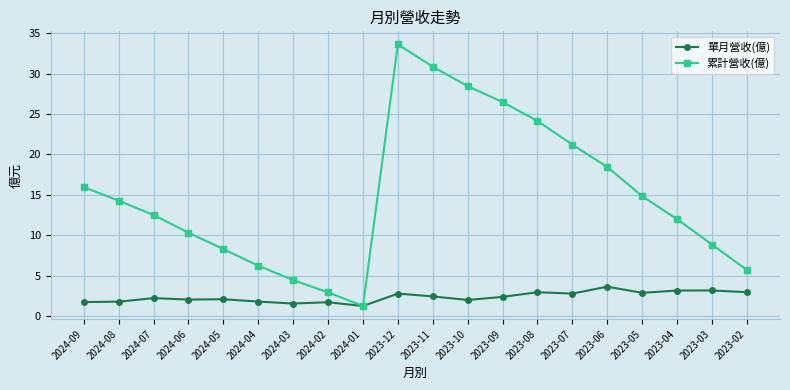

At which label is 累計營收(億) closest to 17?

2024-09